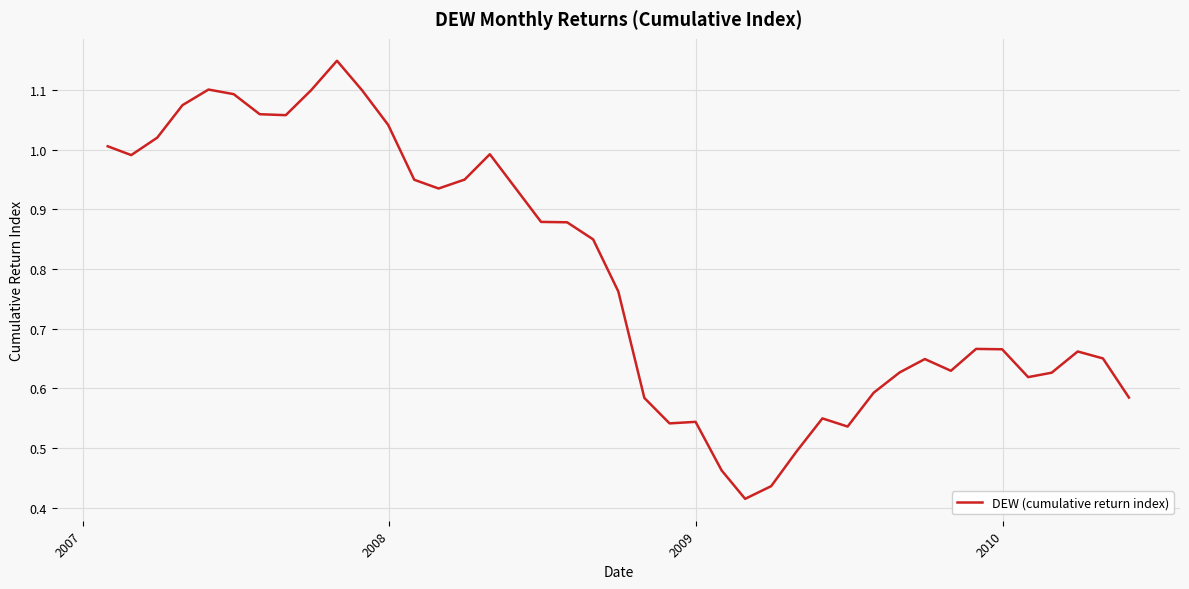

What is the difference between the maximum and second lowest values?

0.7